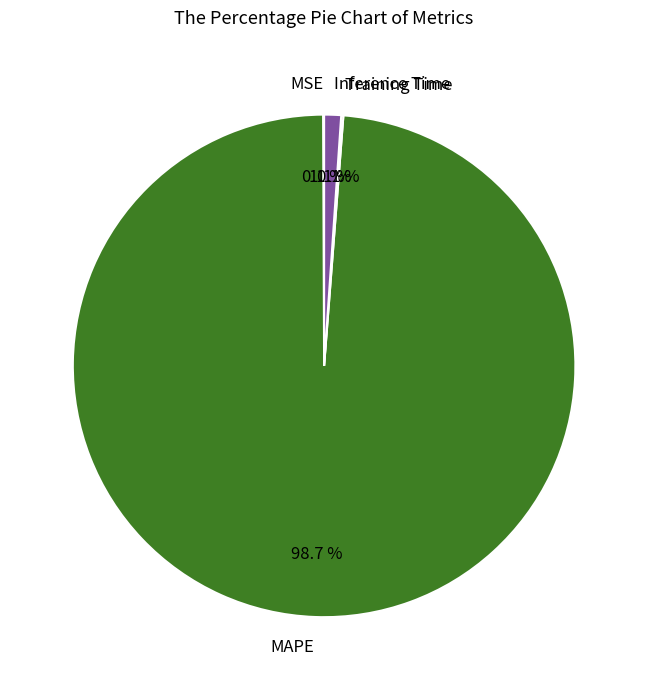

How much of the chart is everything except Inference Time?

98.9%